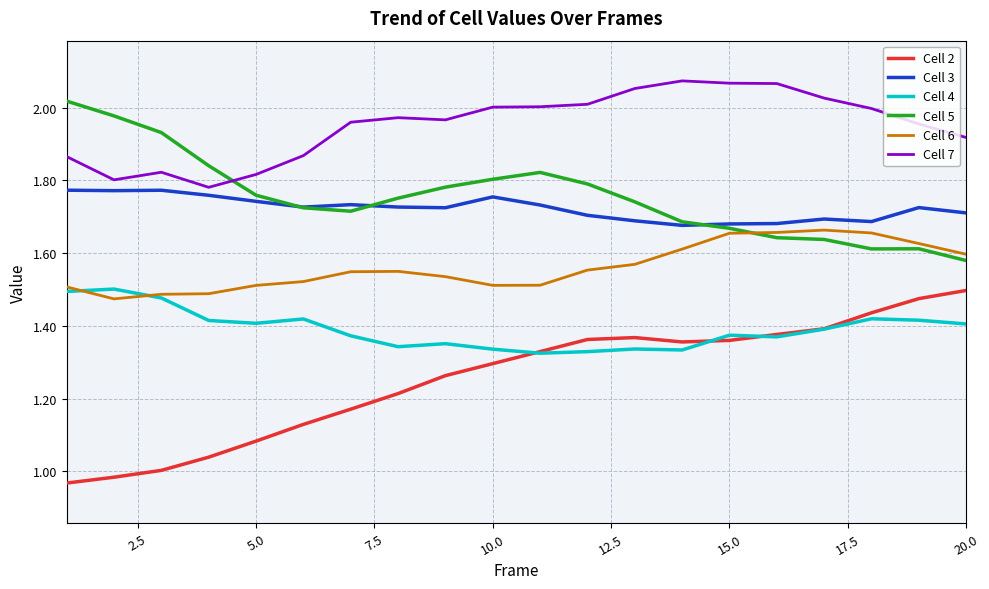

True or false: Cell 7 and Cell 2 intersect in this chart.

False